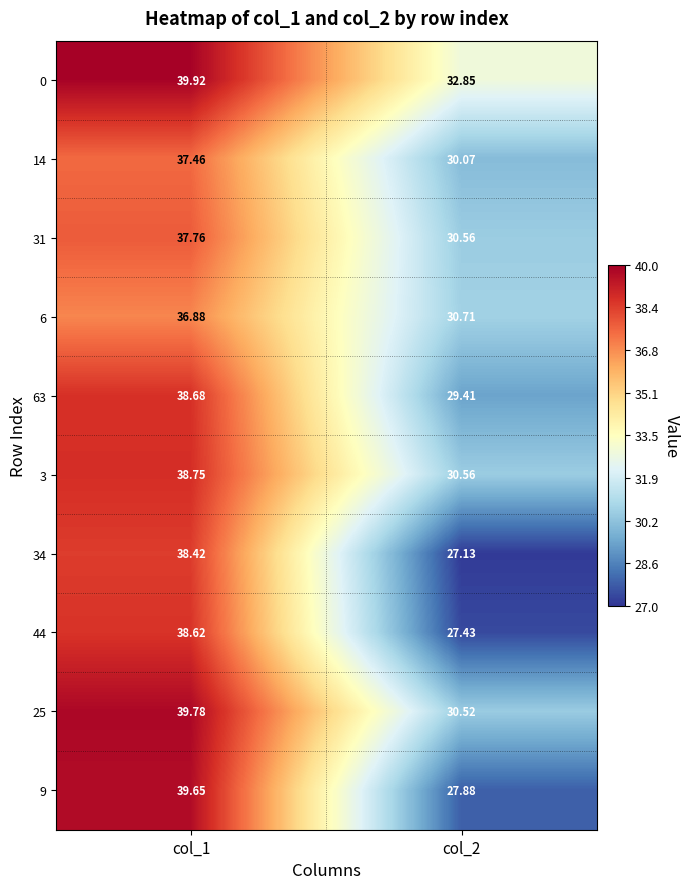

Is the value of 31 at col_1 greater than the value of 0 at col_2?

Yes